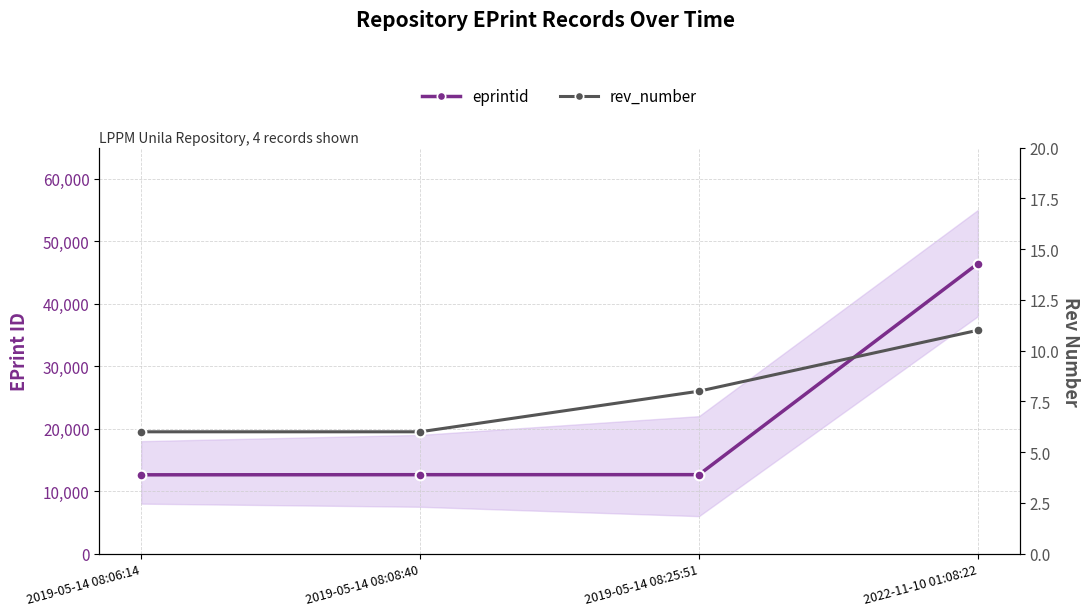

At which label is eprintid (main line) closest to 29519?

2019-05-14 08:25:51